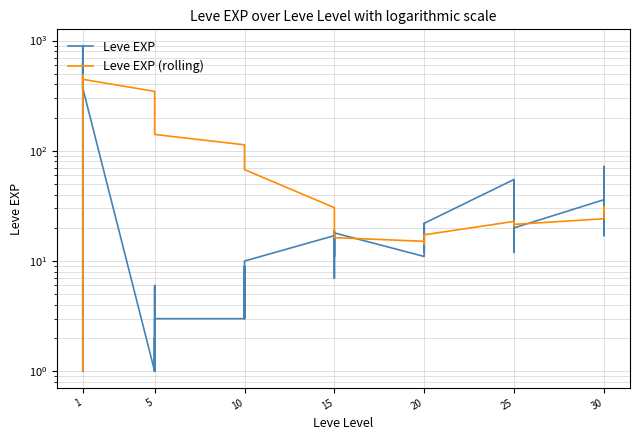

Between which two adjacent categories do Leve EXP (rolling) and Leve EXP first intersect?

1 and 1